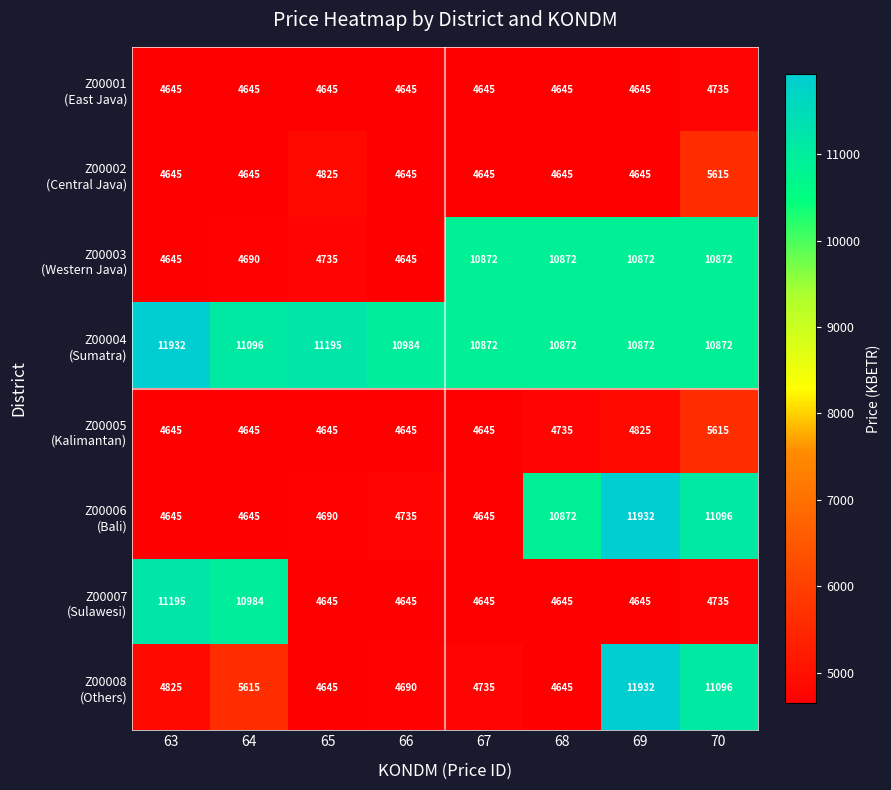

What is the minimum value shown in the chart?

4645